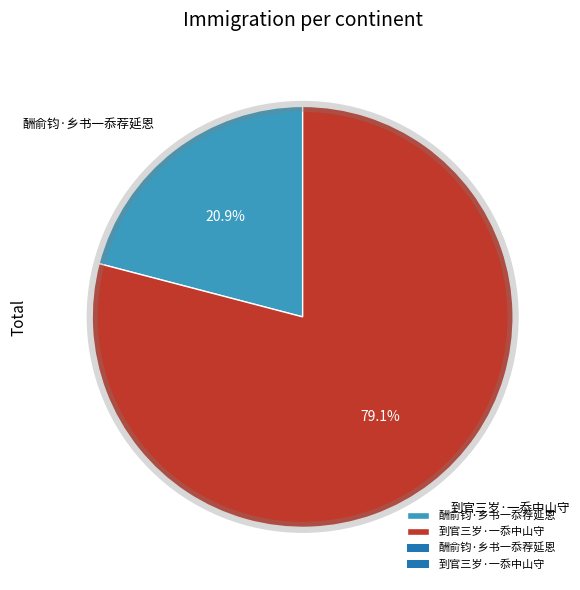

Is 酬俞钧·乡书一忝荐延恩 the majority of the pie?

No